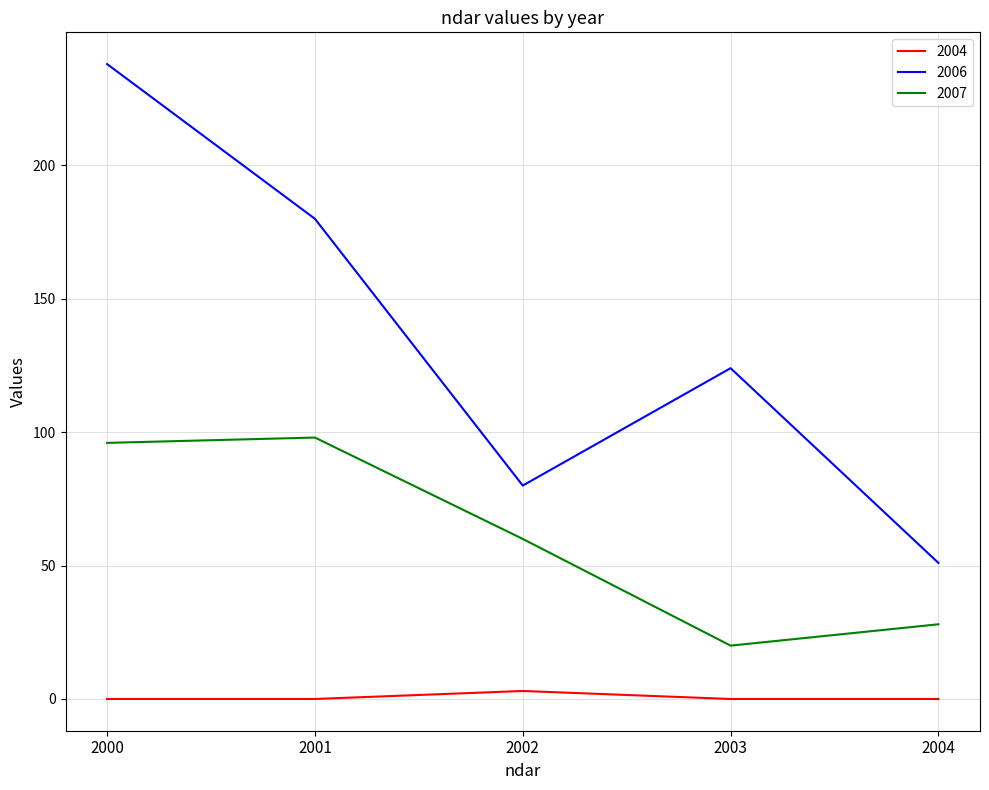

At which category does 2004 reach its first local peak?

2002